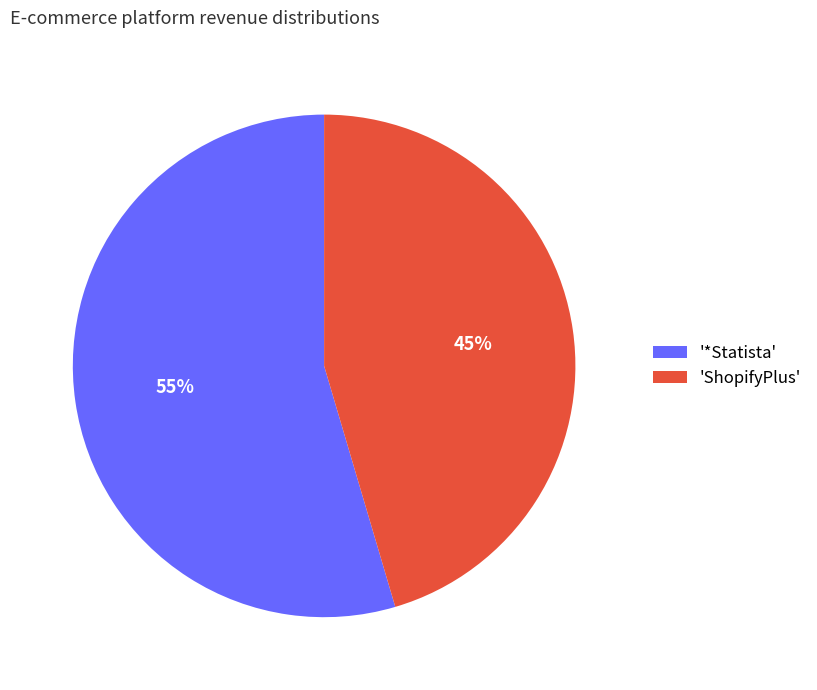

Is the sum of '*Statista' and 'ShopifyPlus' greater than half?

Yes